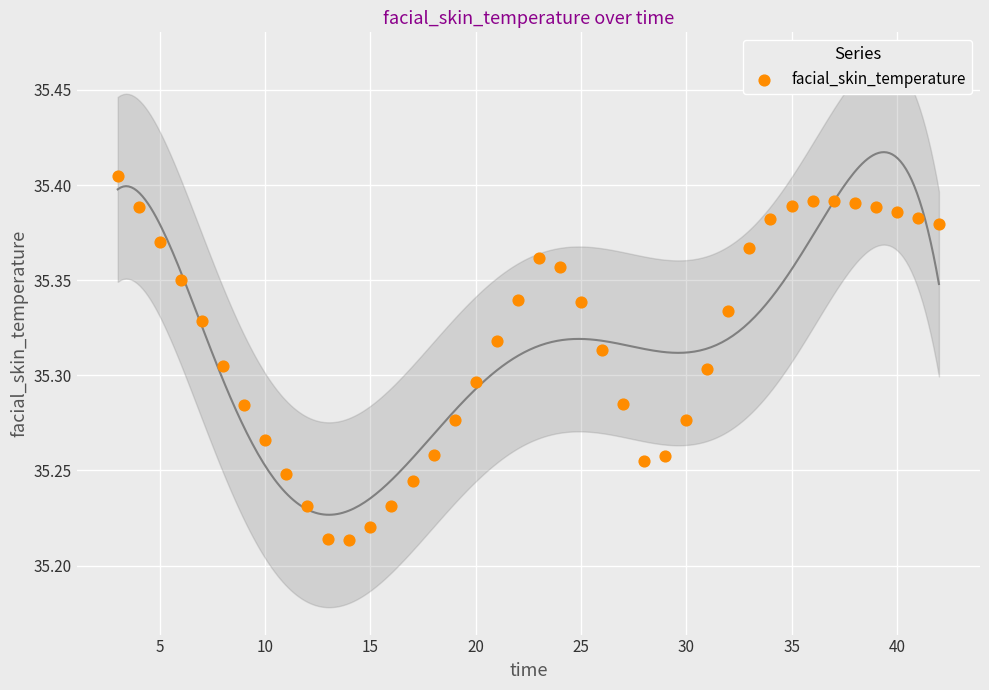

What is the range of X values (max minus min)?

39.0